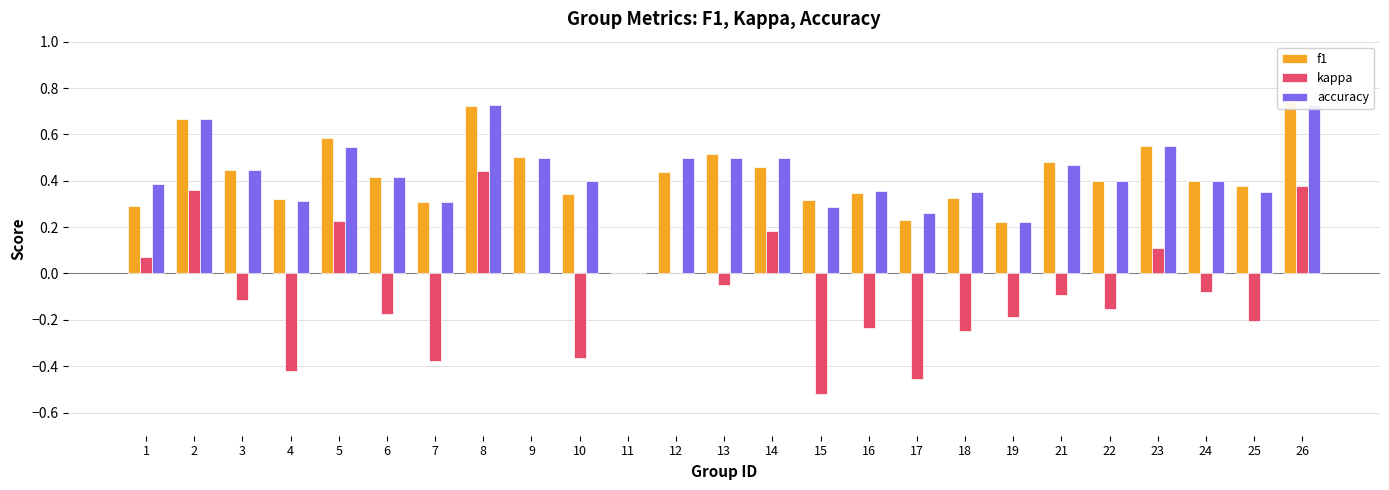

Rank the series by their maximum value, from lowest to highest.

kappa, accuracy, f1